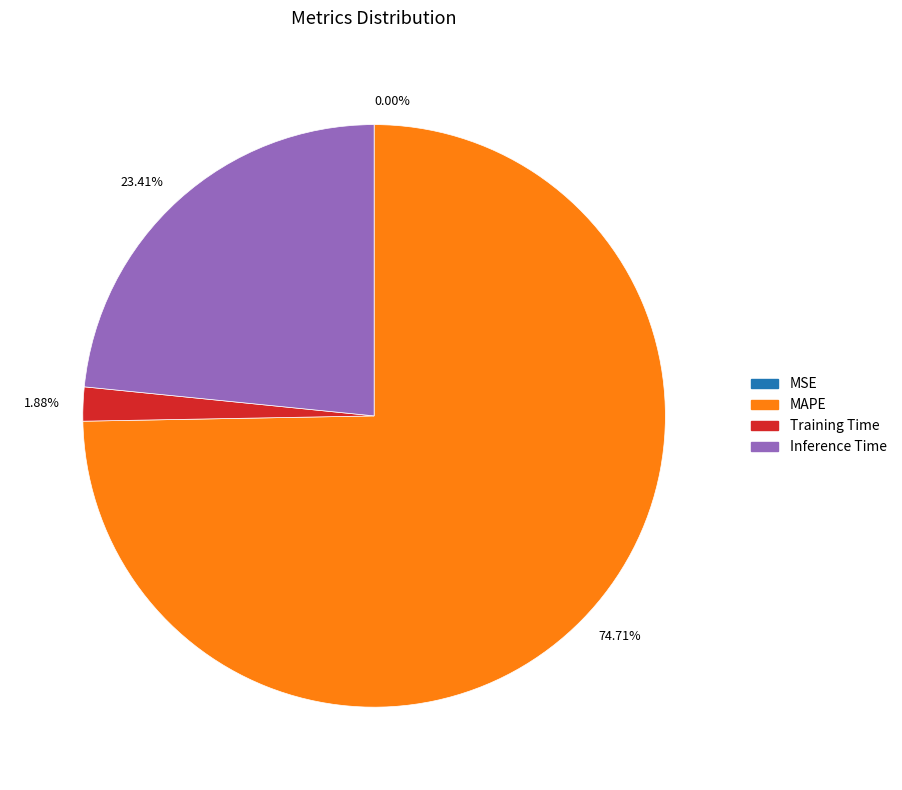

To the nearest percent, what is the difference between the largest and smallest slice percentages?

75%